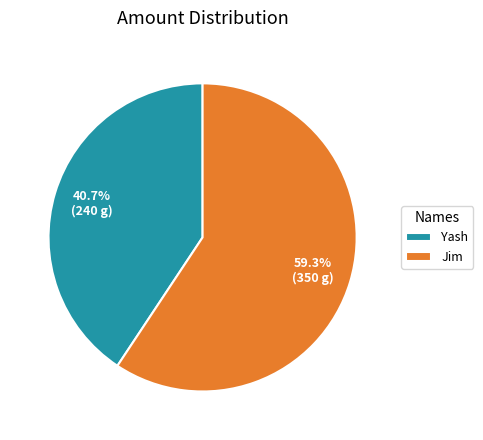

What percentage do Yash and Jim together represent?

100.0%